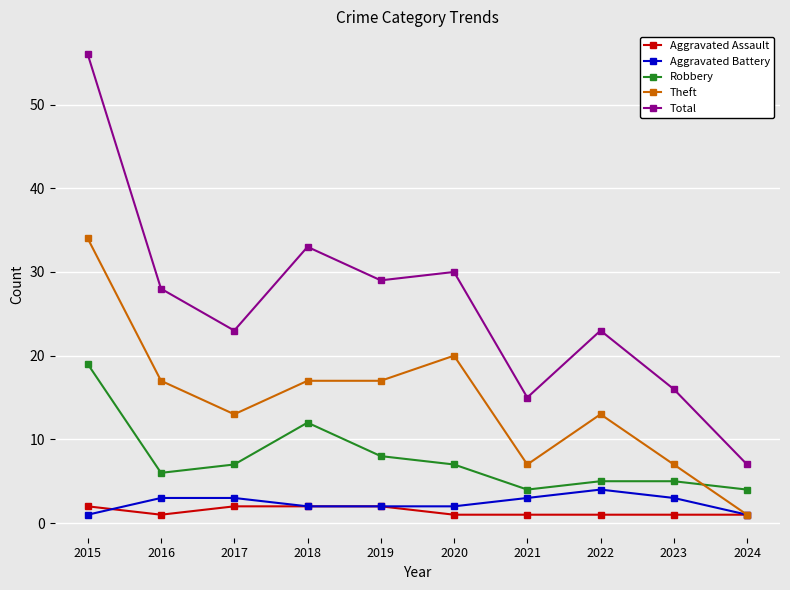

True or false: Total has more than 0 interior local peaks.

True